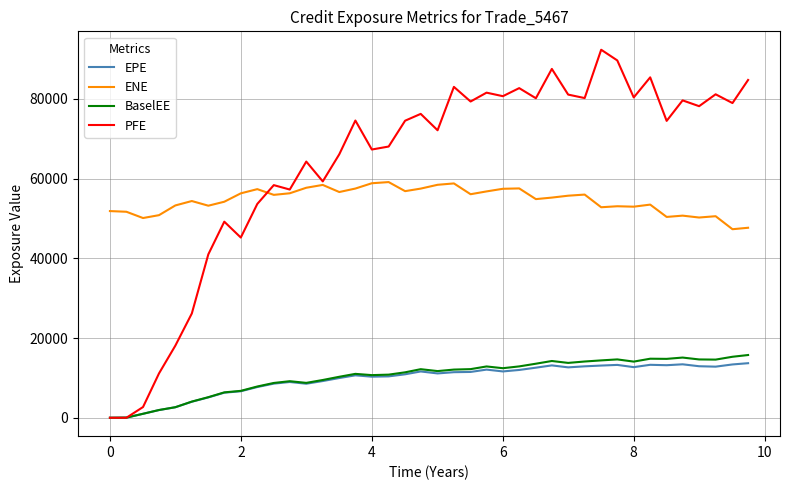

At how many categories does at least one series exceed 71678?

23